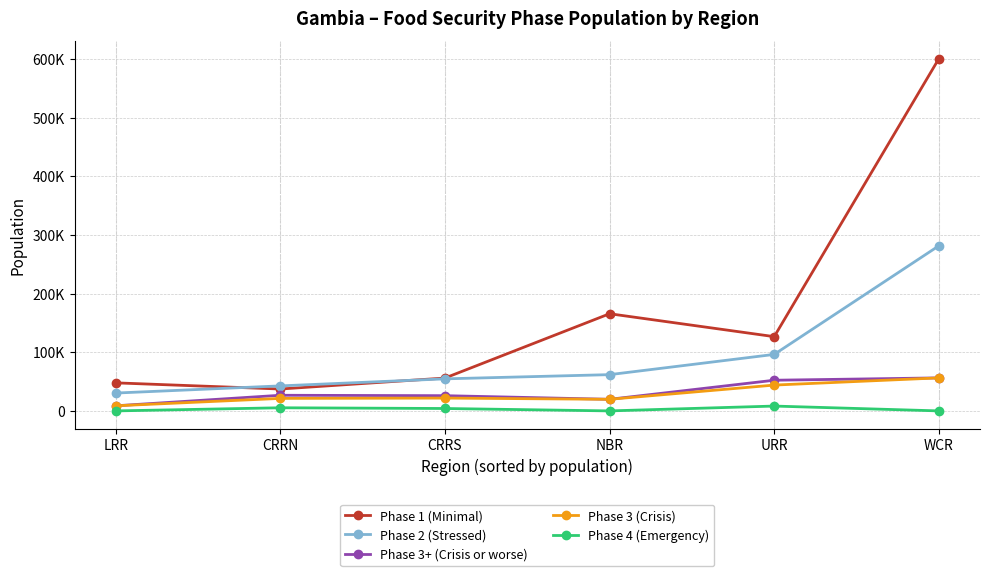

What is the greatest value displayed?

600472.3